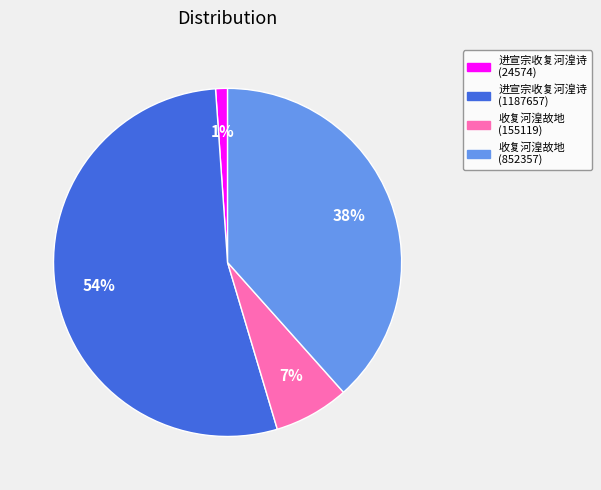

Does 进宣宗收复河湟诗 (1187657) account for over 50% of the chart?

Yes